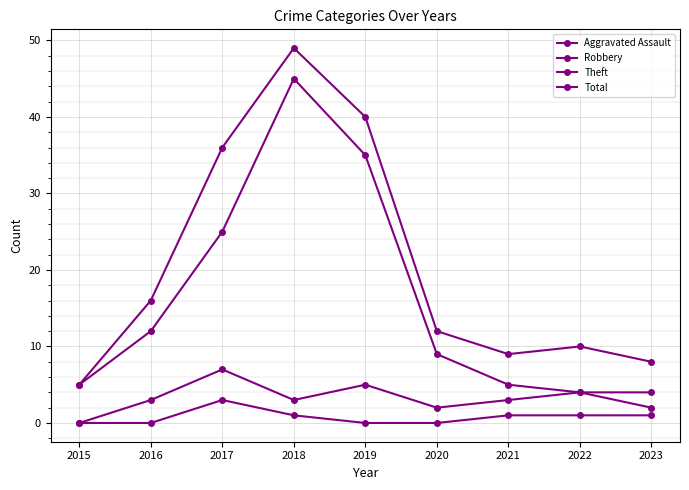

Count the Robbery values in the range 2 to 4.

6